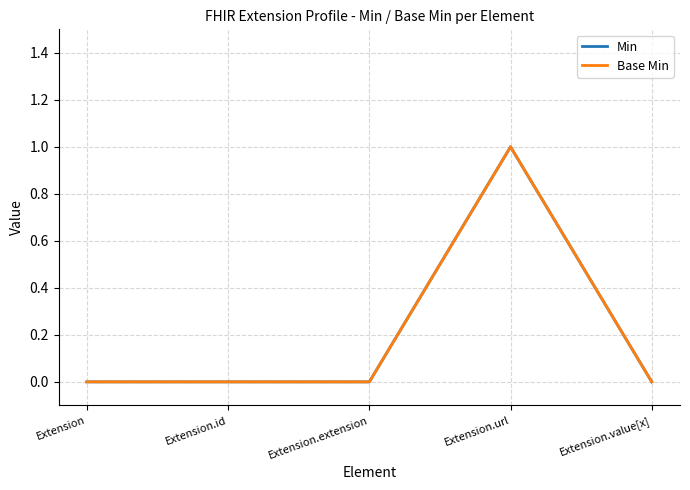

What is the sum of all Base Min values?

1